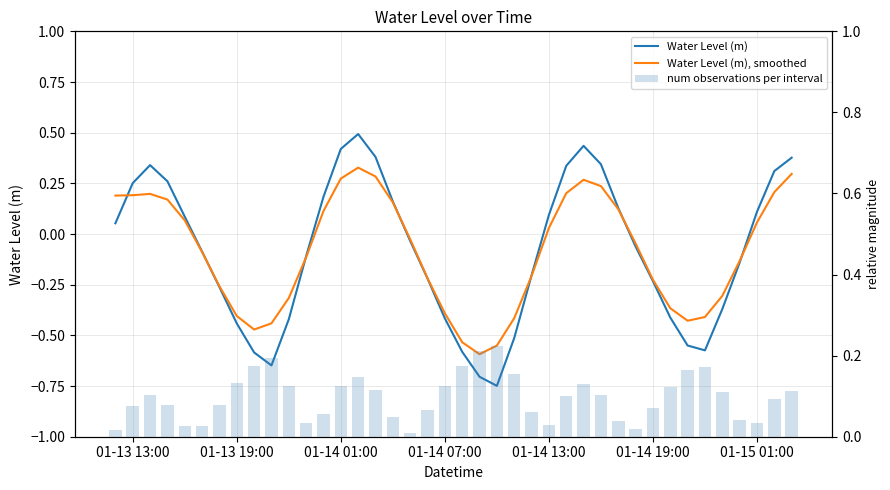

Reading right to left, what are all the values shown in this chart?

Water Level (m): 0.4	0.3	0.1	-0.1	-0.4	-0.6	-0.6	-0.4	-0.2	-0.1	0.1	0.3	0.4	0.3	0.1	-0.2	-0.5	-0.7	-0.7	-0.6	-0.4	-0.2	-0.0	0.2	0.4	0.5	0.4	0.2	-0.1	-0.4	-0.6	-0.6	-0.4	-0.3	-0.1	0.1	0.3	0.3	0.3	0.1
Water Level (m), smoothed: 0.3	0.2	0.1	-0.1	-0.3	-0.4	-0.4	-0.4	-0.2	-0.0	0.1	0.2	0.3	0.2	0.0	-0.2	-0.4	-0.6	-0.6	-0.5	-0.4	-0.2	-0.0	0.2	0.3	0.3	0.3	0.1	-0.1	-0.3	-0.4	-0.5	-0.4	-0.3	-0.1	0.1	0.2	0.2	0.2	0.2
num observations per interval: 0.1	0.1	0.0	0.0	0.1	0.2	0.2	0.1	0.1	0.0	0.0	0.1	0.1	0.1	0.0	0.1	0.2	0.2	0.2	0.2	0.1	0.1	0.0	0.0	0.1	0.1	0.1	0.1	0.0	0.1	0.2	0.2	0.1	0.1	0.0	0.0	0.1	0.1	0.1	0.0